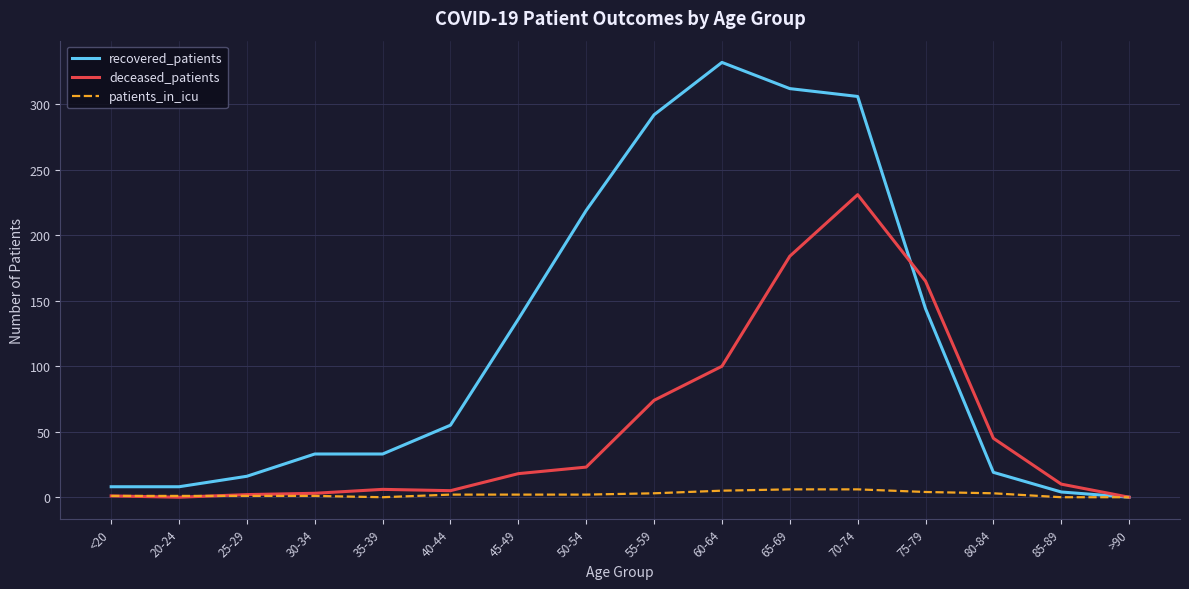

Does the chart display data point markers on the line(s)?

No